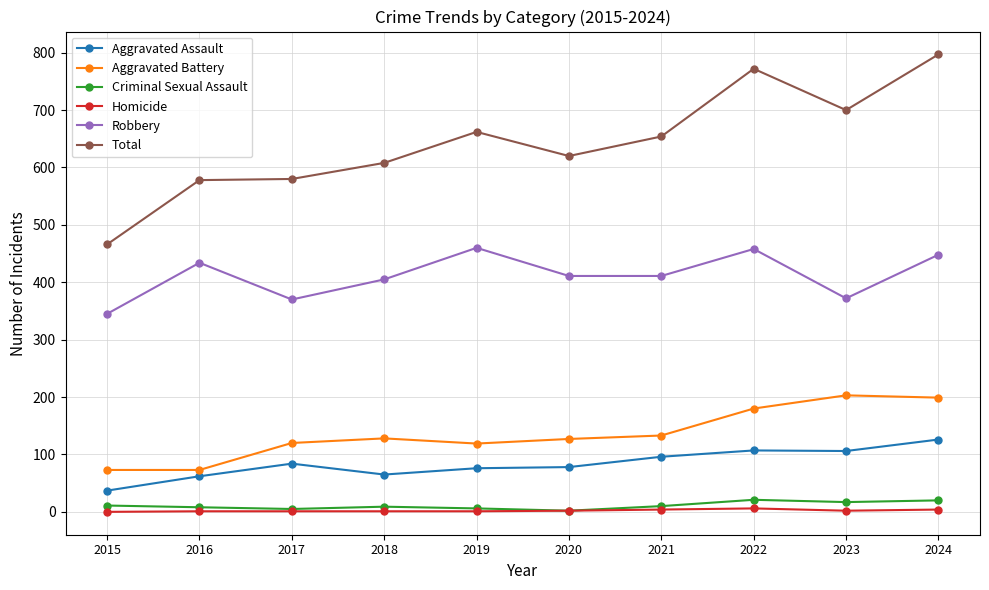

Is the value of Homicide at 2021 greater than the value of Aggravated Battery at 2023?

No